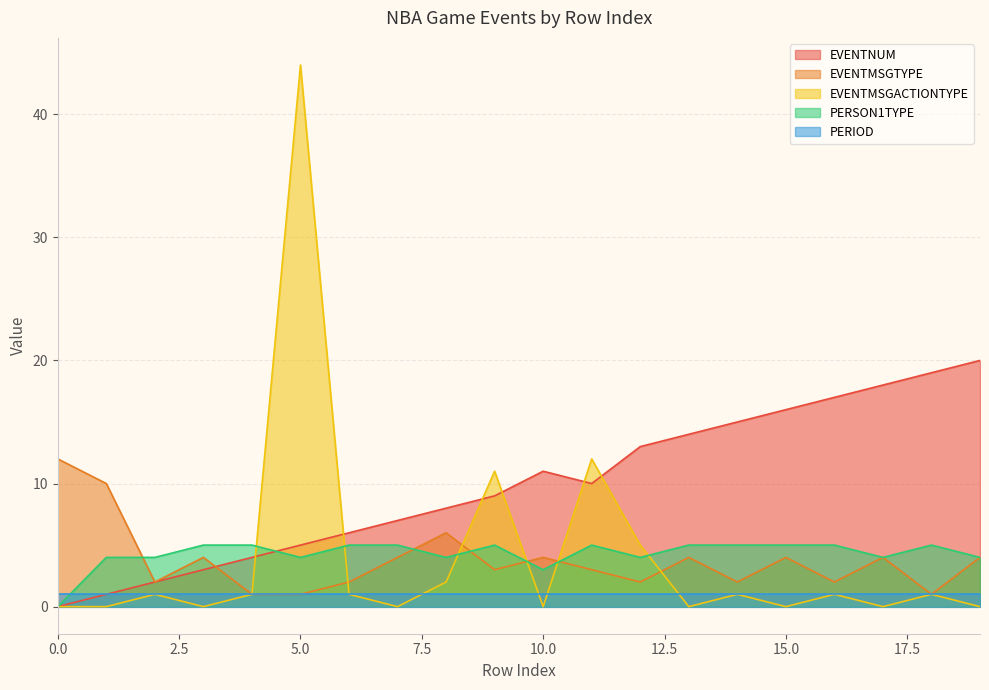

What are all the series names shown in the legend?

EVENTNUM, EVENTMSGTYPE, EVENTMSGACTIONTYPE, PERSON1TYPE, PERIOD